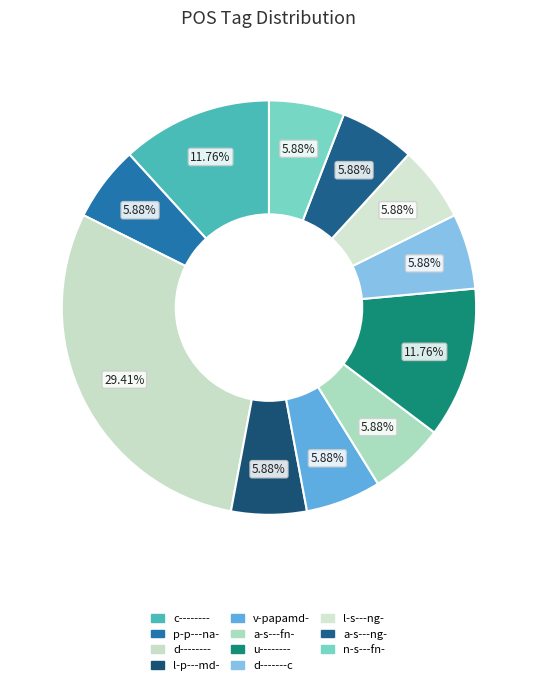

What is the total percentage of d-------c and c--------?

17.6%